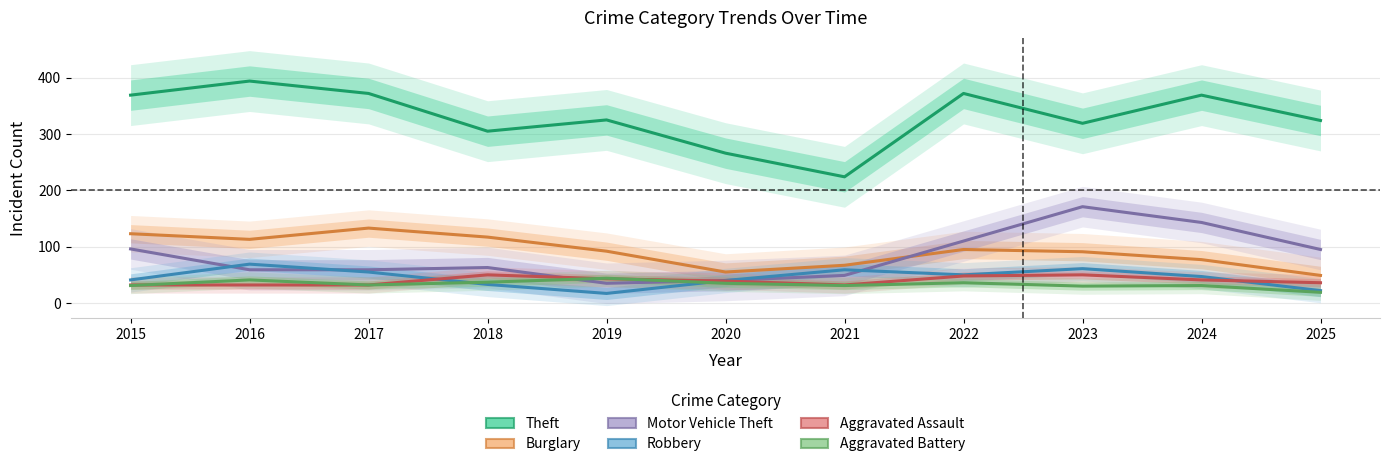

At how many categories does at least one series exceed 196?

11